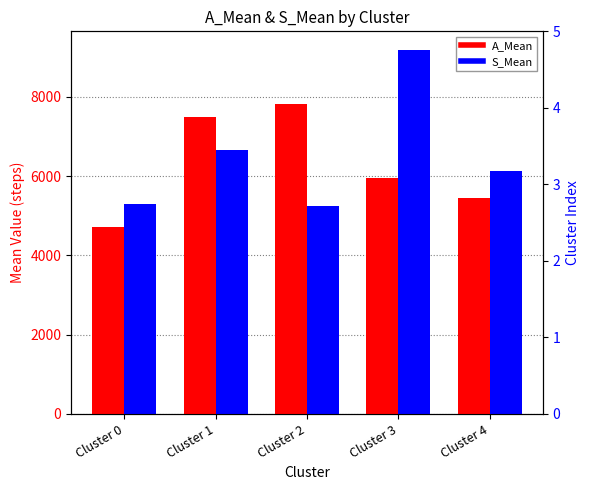

How many data points in A_Mean are above 5957?

3